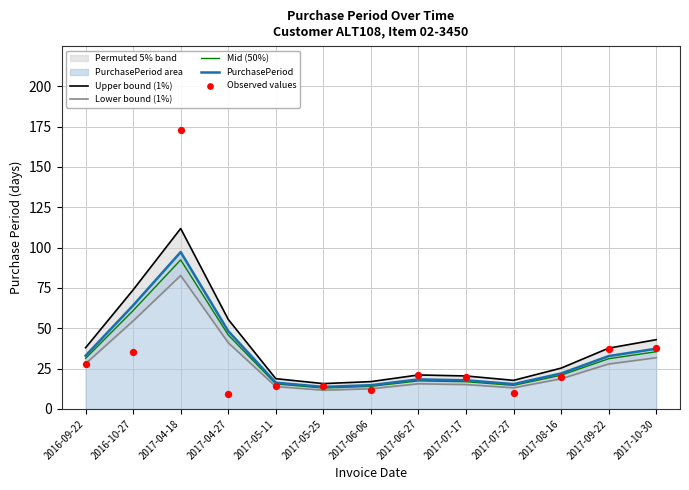

Which series contains the highest Y value?

Observed values